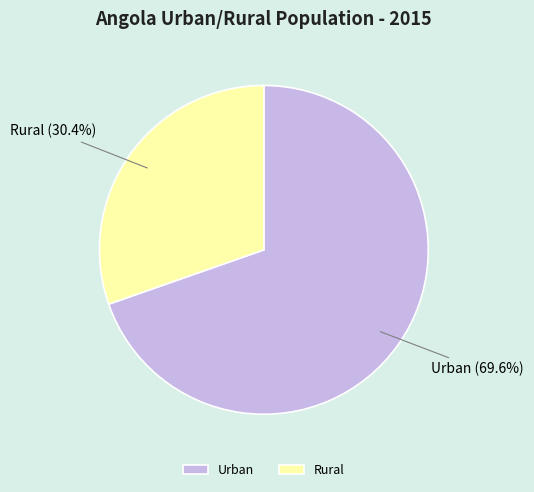

To the nearest percent, what is the difference between the largest and smallest slice percentages?

39%